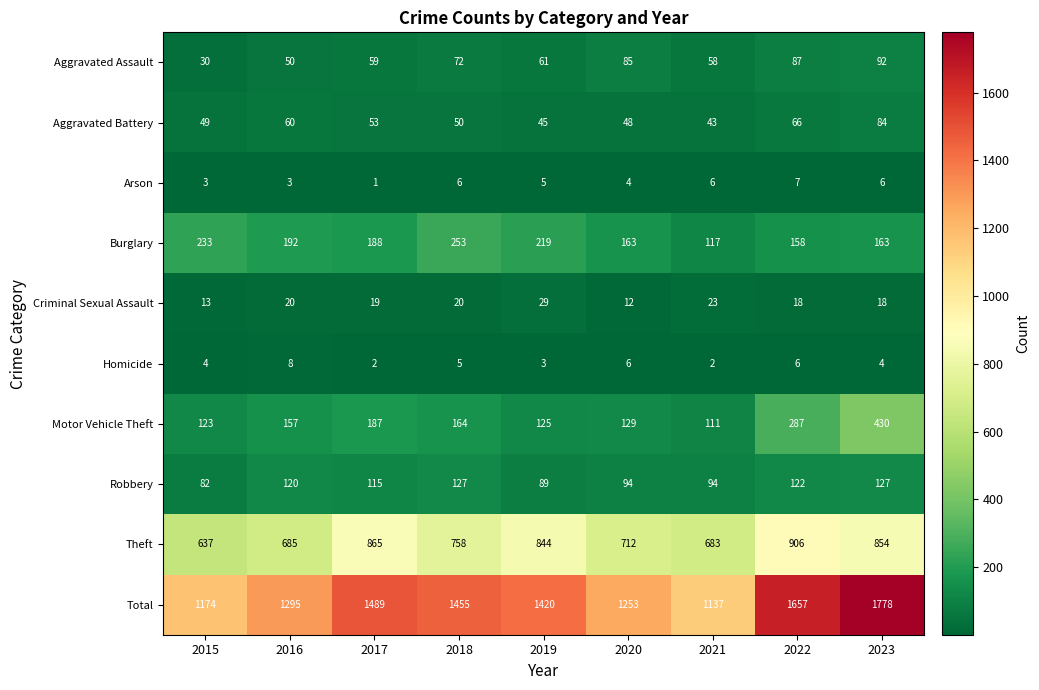

At which label is Homicide closest to 5?

2018